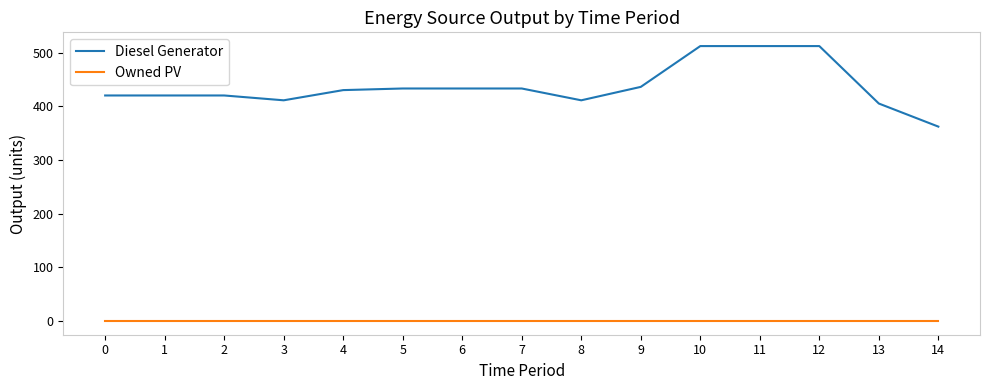

What is the average value of the Diesel Generator series?

437